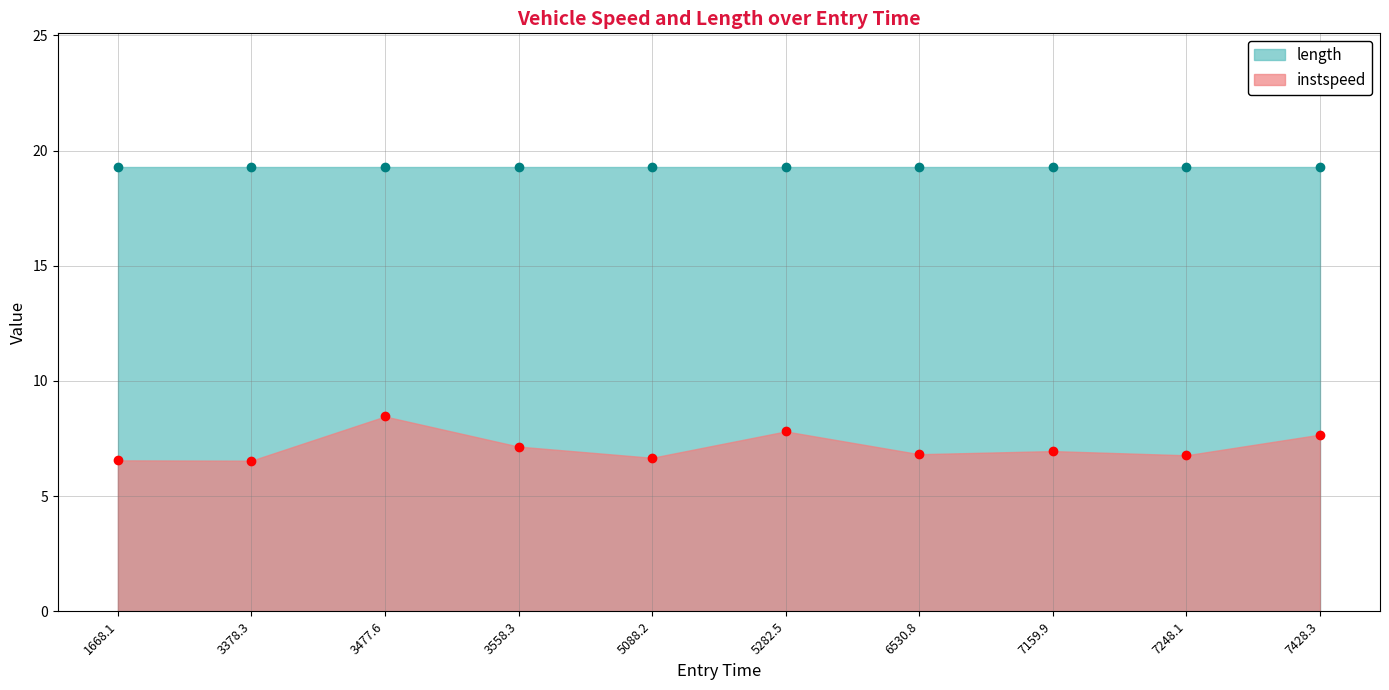

The instspeed series shows 2.3 at 5088.2. True or false?

False